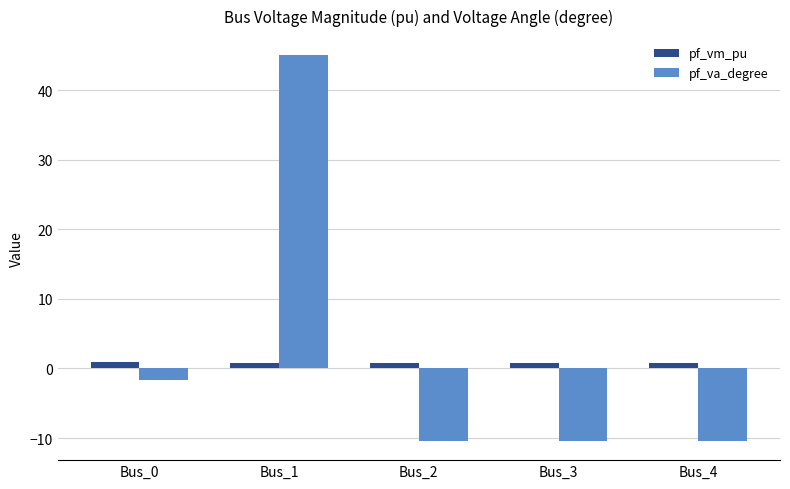

Rank the series by their maximum value, from lowest to highest.

pf_vm_pu, pf_va_degree